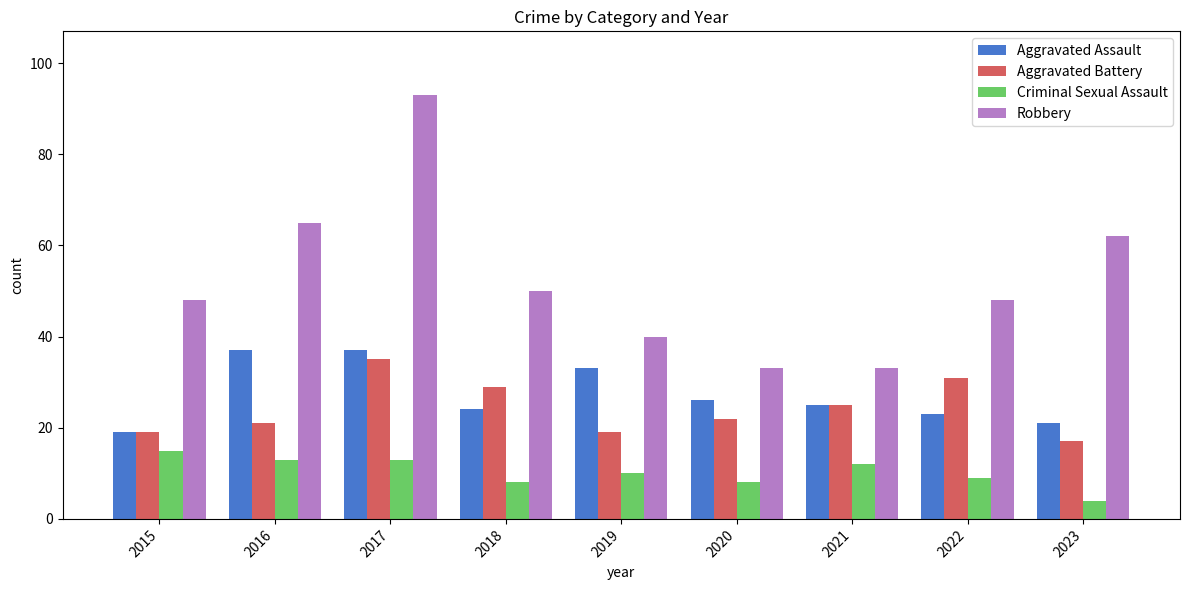

What is the sum of all Aggravated Battery values?

218